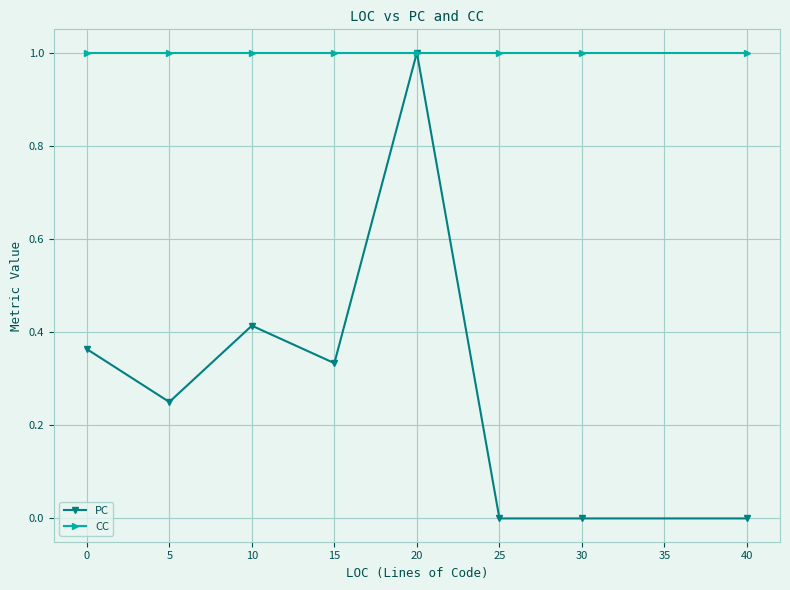

What is the total value across all series at 40?

1.0